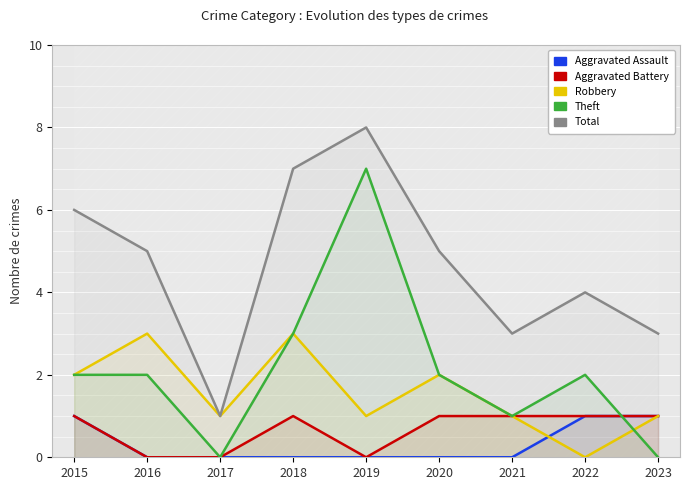

What is the maximum value for Theft?

7